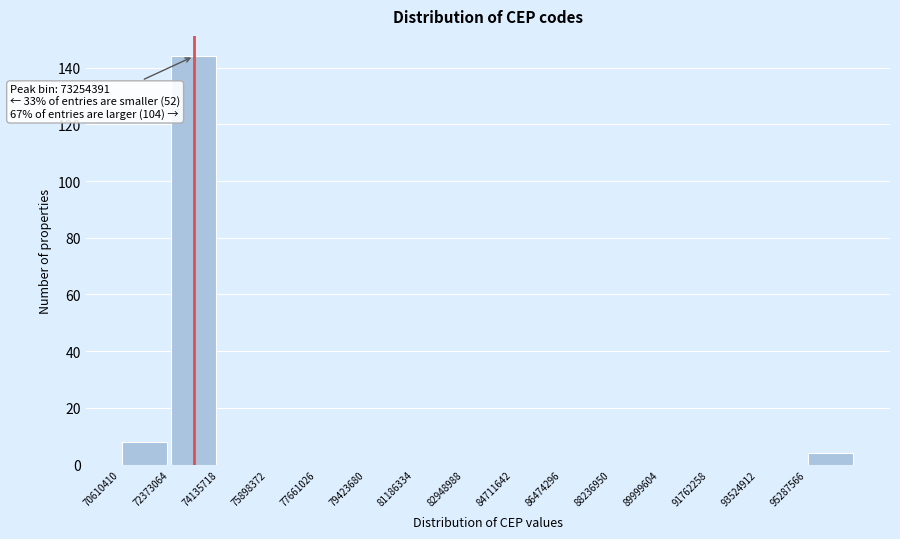

Over which range of the x-axis is the bar tallest?

72400000 to 74200000